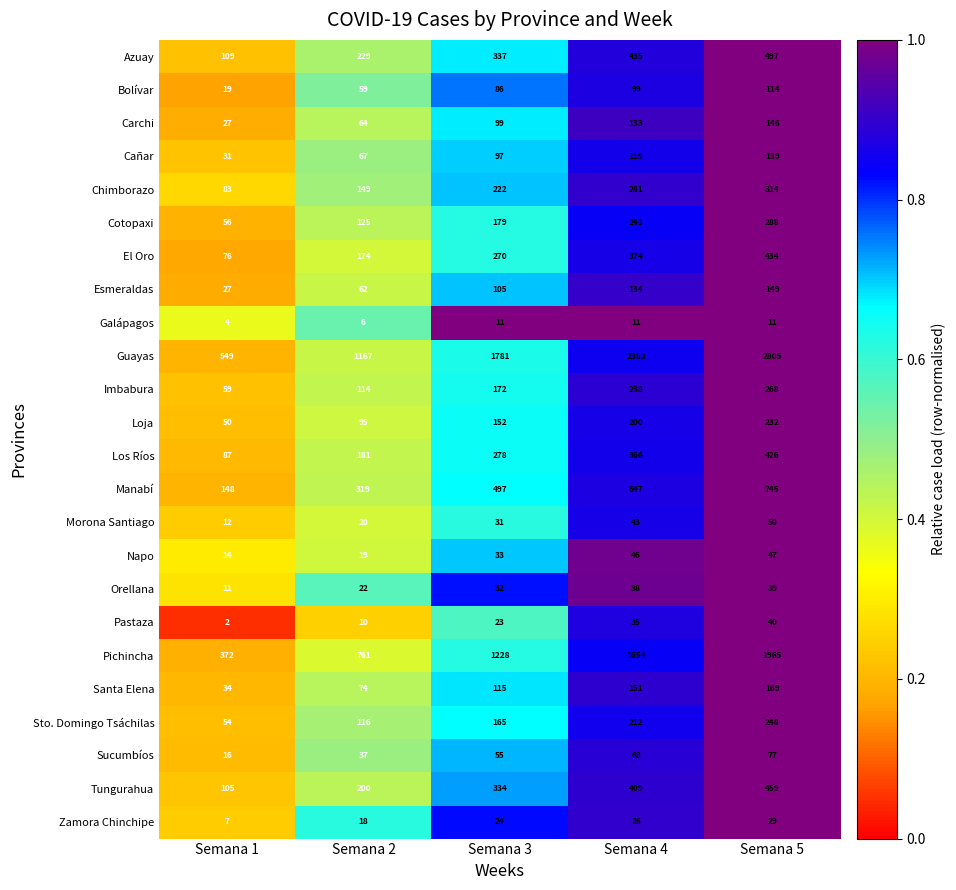

Rank the series by their maximum value, from lowest to highest.

Galápagos, Zamora Chinchipe, Orellana, Pastaza, Napo, Morona Santiago, Sucumbíos, Bolívar, Cañar, Carchi, Esmeraldas, Santa Elena, Loja, Sto. Domingo Tsáchilas, Imbabura, Cotopaxi, Chimborazo, Los Ríos, El Oro, Tungurahua, Azuay, Manabí, Pichincha, Guayas